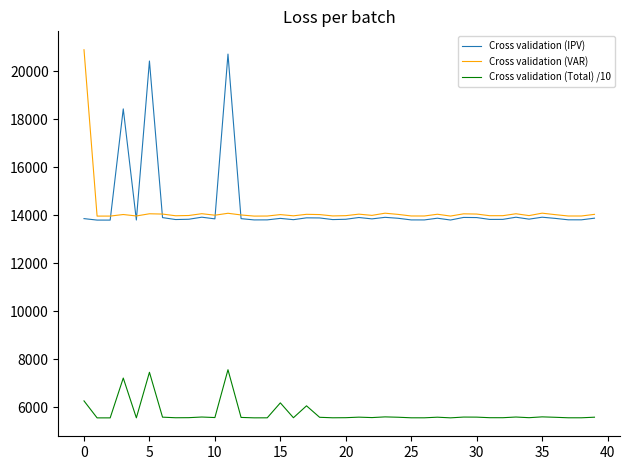

What is the difference between the maximum and minimum values in the Cross validation (IPV) series?

6921.4